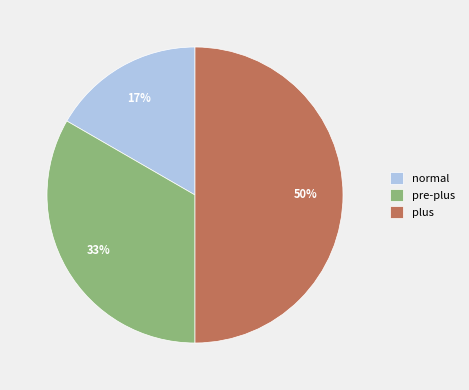

True or false: plus accounts for 59% of the total.

False